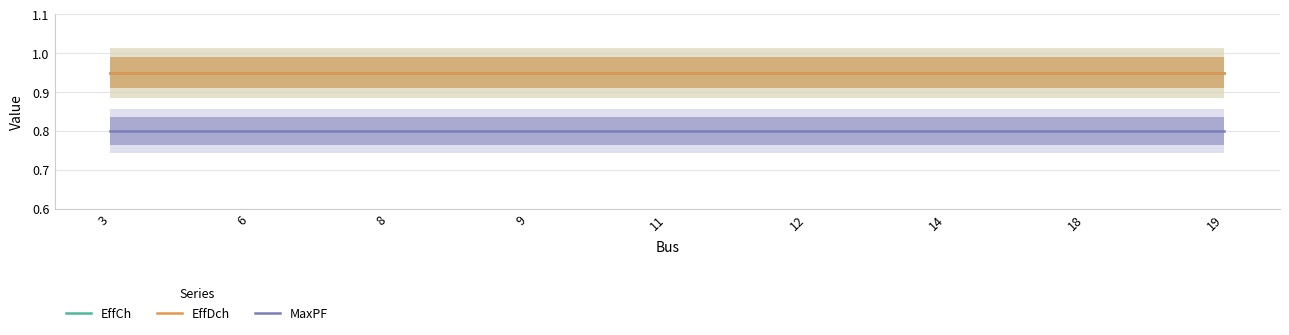

Between 19 and 3, which is larger?

19